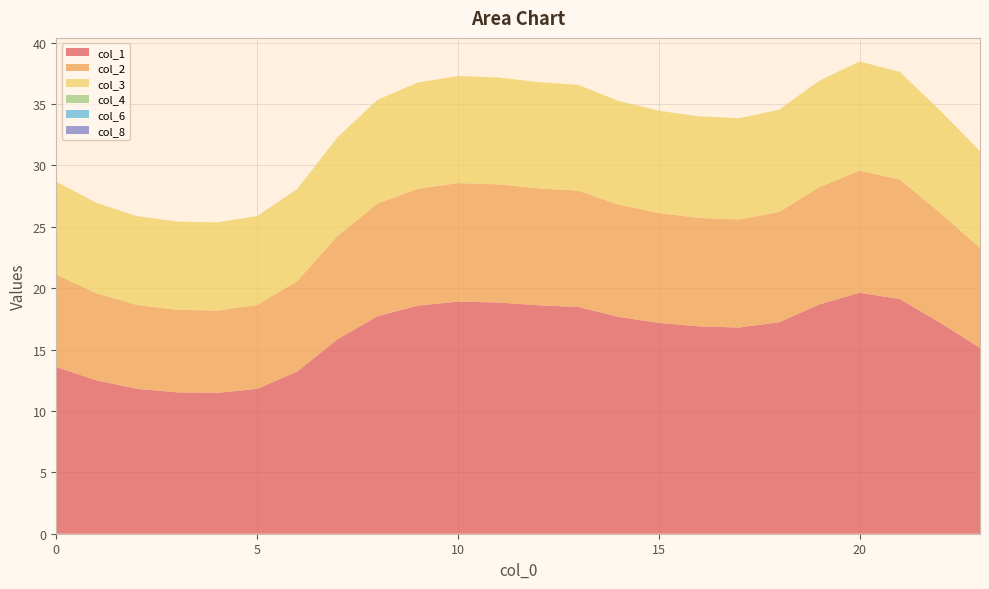

Reading left to right, list all the values displayed in this chart.

col_1: 0=13.6	1=12.5	2=11.8	3=11.5	4=11.5	5=11.8	6=13.2	7=15.8	8=17.7	9=18.6	10=18.9	11=18.8	12=18.6	13=18.5	14=17.7	15=17.2	16=16.9	17=16.8	18=17.2	19=18.7	20=19.6	21=19.1	22=17.2	23=15.1
col_2: 0=7.5	1=7.1	2=6.8	3=6.7	4=6.7	5=6.8	6=7.4	7=8.4	8=9.2	9=9.5	10=9.6	11=9.6	12=9.5	13=9.5	14=9.1	15=8.9	16=8.8	17=8.8	18=9.0	19=9.6	20=9.9	21=9.7	22=9.0	23=8.1
col_3: 0=7.6	1=7.4	2=7.2	3=7.2	4=7.2	5=7.2	6=7.5	7=8.0	8=8.4	9=8.6	10=8.7	11=8.7	12=8.6	13=8.6	14=8.4	15=8.3	16=8.3	17=8.2	18=8.3	19=8.7	20=8.9	21=8.8	22=8.3	23=7.9
col_4: 0=0.0	1=0.0	2=0.0	3=0.0	4=0.0	5=0.0	6=0.0	7=0.0	8=0.0	9=0.0	10=0.0	11=0.0	12=0.0	13=0.0	14=0.0	15=0.0	16=0.0	17=0.0	18=0.0	19=0.0	20=0.0	21=0.0	22=0.0	23=0.0
col_6: 0=0.0	1=0.0	2=0.0	3=0.0	4=0.0	5=0.0	6=0.0	7=0.0	8=0.0	9=0.0	10=0.0	11=0.0	12=0.0	13=0.0	14=0.0	15=0.0	16=0.0	17=0.0	18=0.0	19=0.0	20=0.0	21=0.0	22=0.0	23=0.0
col_8: 0=0.0	1=0.0	2=0.0	3=0.0	4=0.0	5=0.0	6=0.0	7=0.0	8=0.0	9=0.0	10=0.0	11=0.0	12=0.0	13=0.0	14=0.0	15=0.0	16=0.0	17=0.0	18=0.0	19=0.0	20=0.0	21=0.0	22=0.0	23=0.0